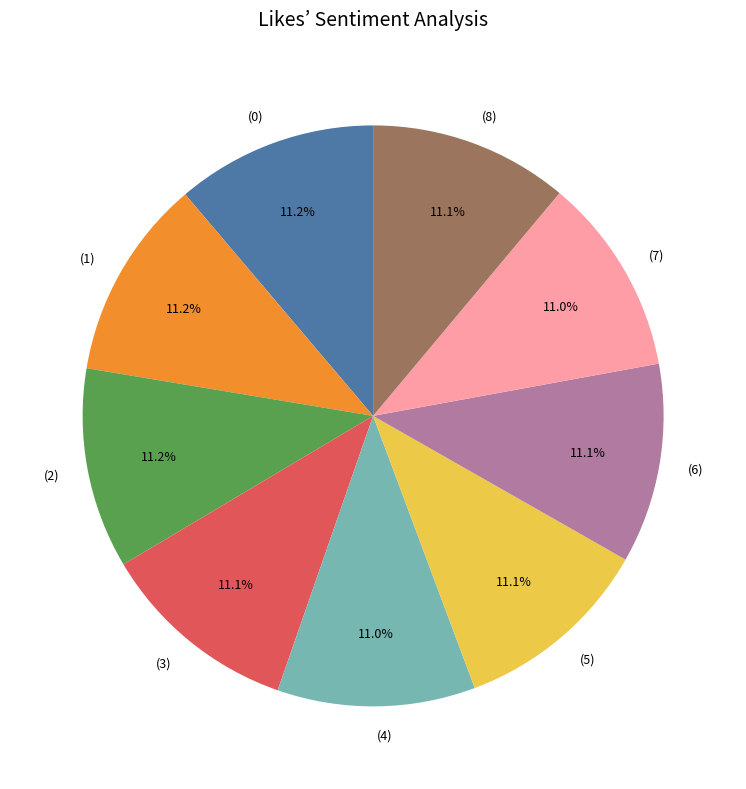

Does (8) account for over 50% of the chart?

No